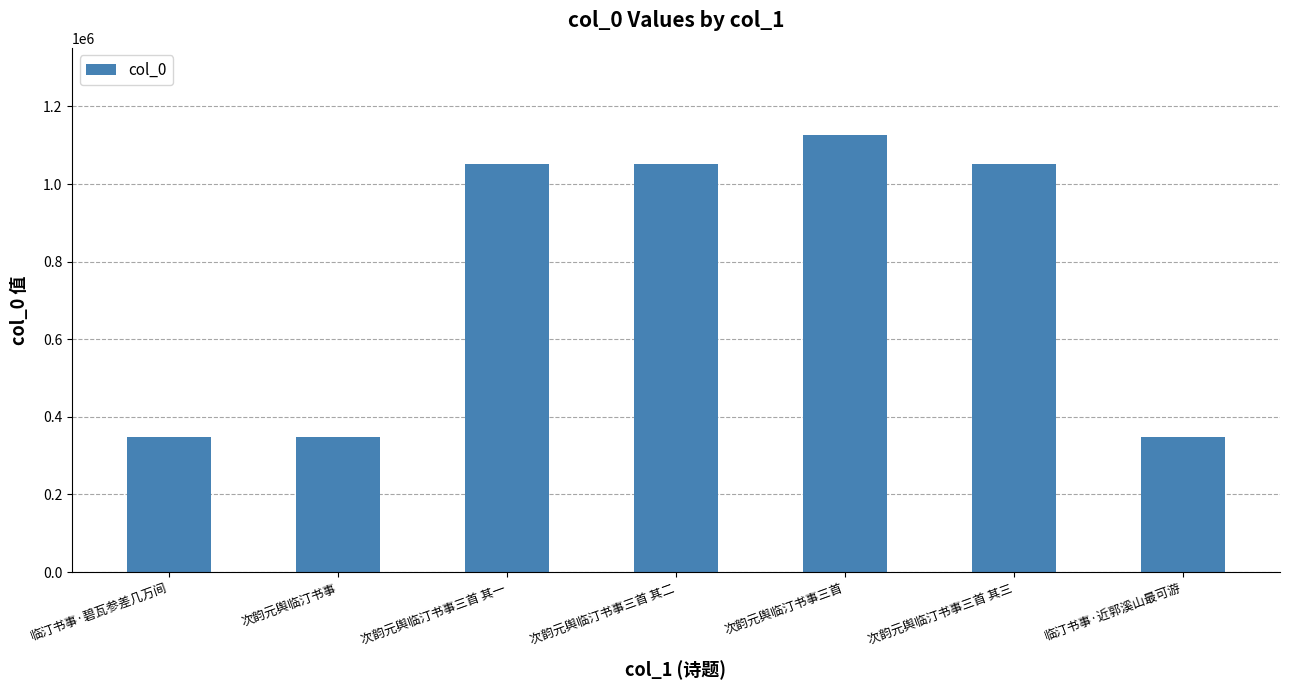

What position from the right is 次韵元舆临汀书事三首 其三?

2